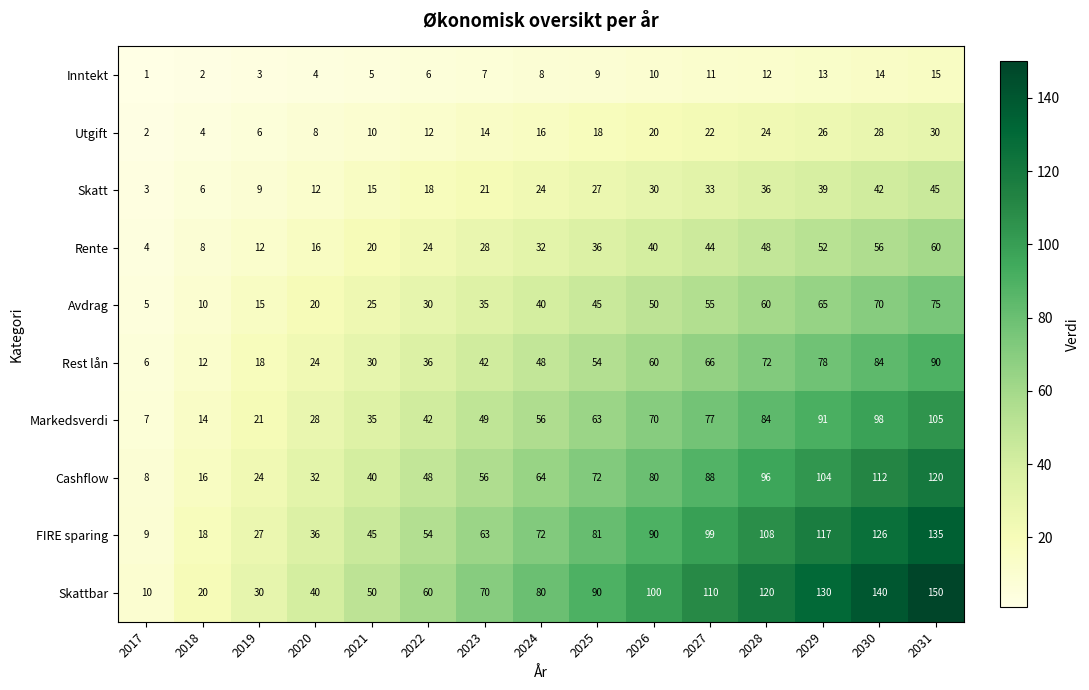

Which series changed the most between 2028 and 2031?

Skattbar